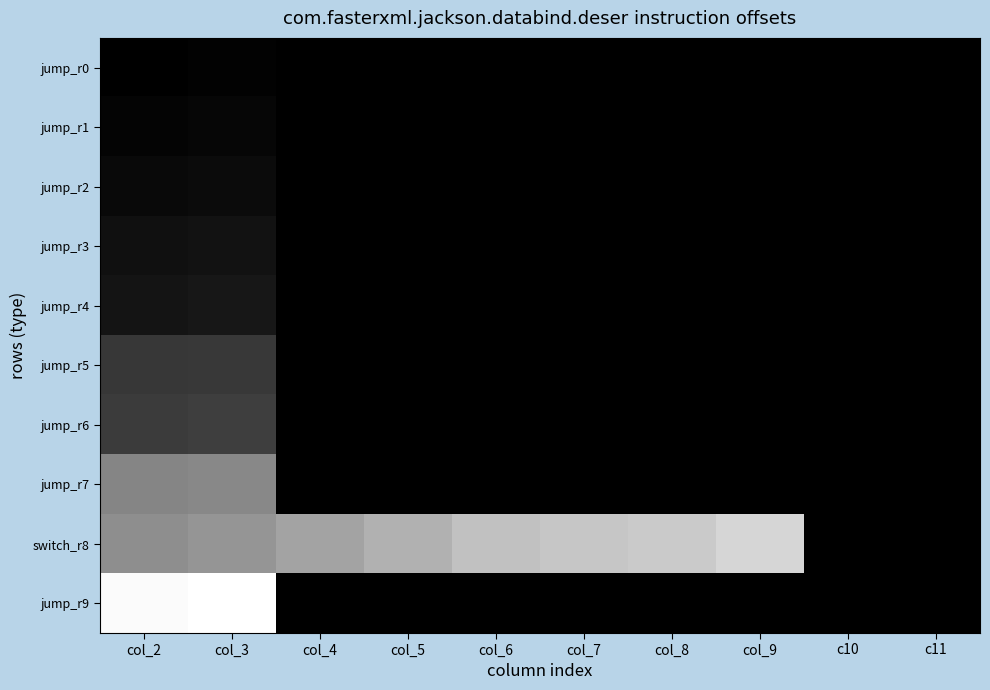

List the series in order of their peak value, highest first.

jump_r9, switch_r8, jump_r7, jump_r6, jump_r5, jump_r4, jump_r3, jump_r2, jump_r1, jump_r0